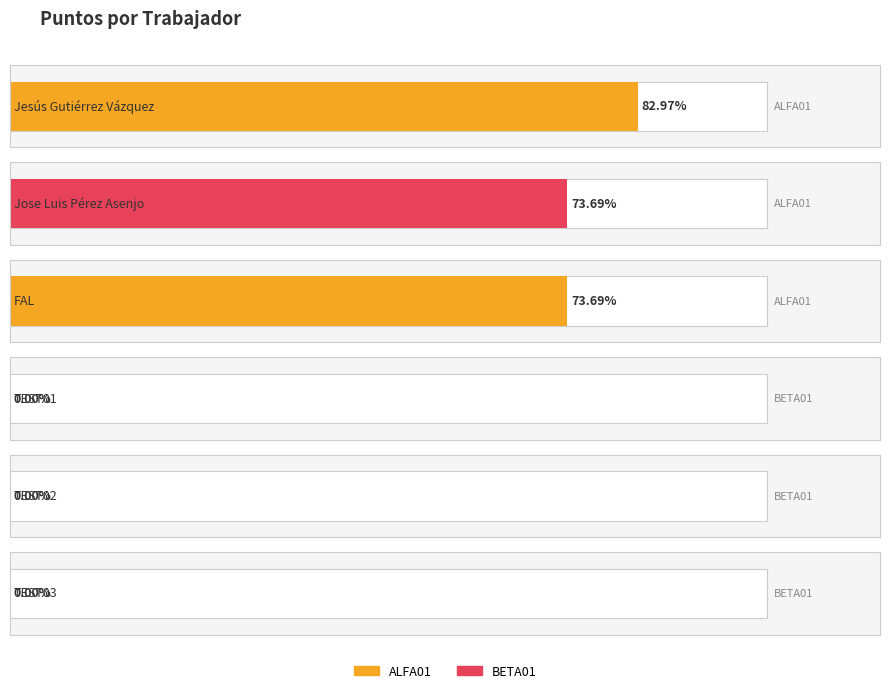

At which label is the value closest to 41?

Jose Luis Pérez Asenjo